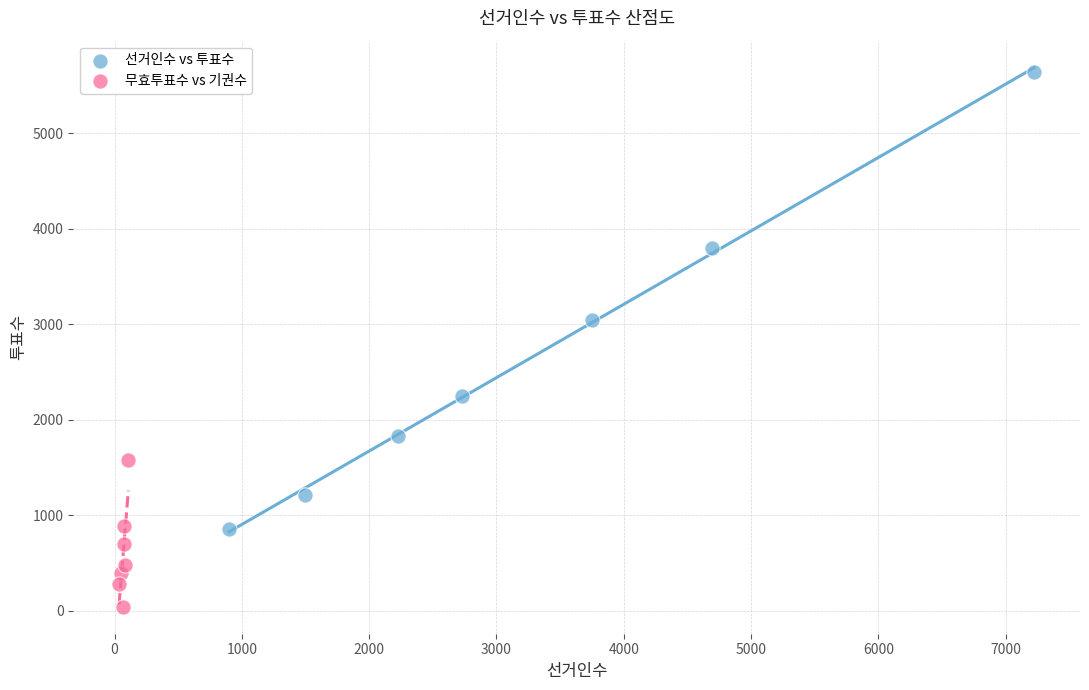

Which series reaches the maximum Y coordinate?

선거인수 vs 투표수